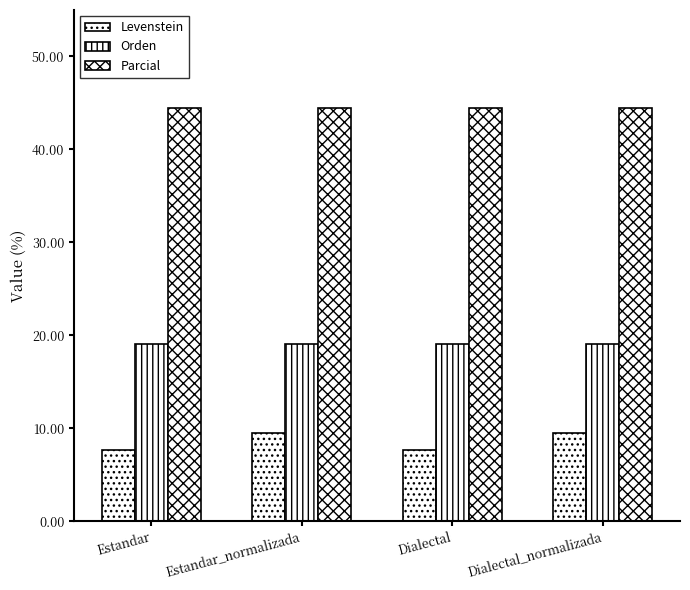

List the labels in order of Orden value, smallest first.

Estandar, Estandar_normalizada, Dialectal, Dialectal_normalizada